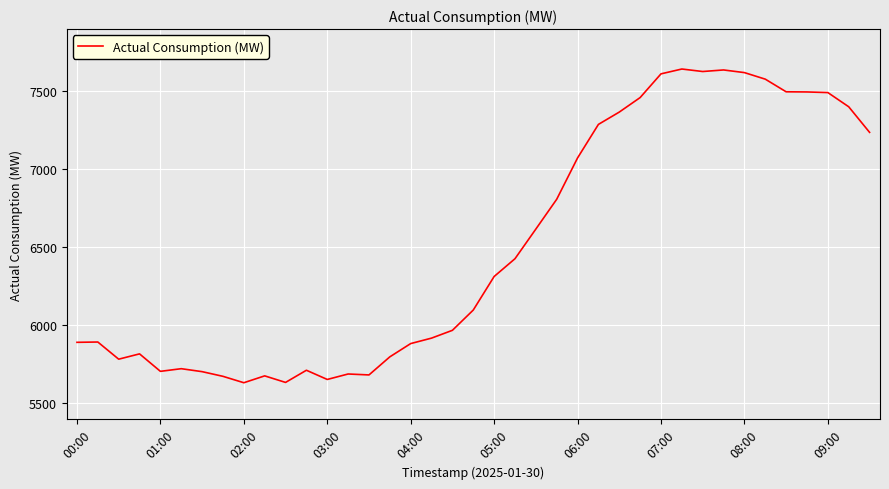

What is the difference between the maximum and minimum values?

2011